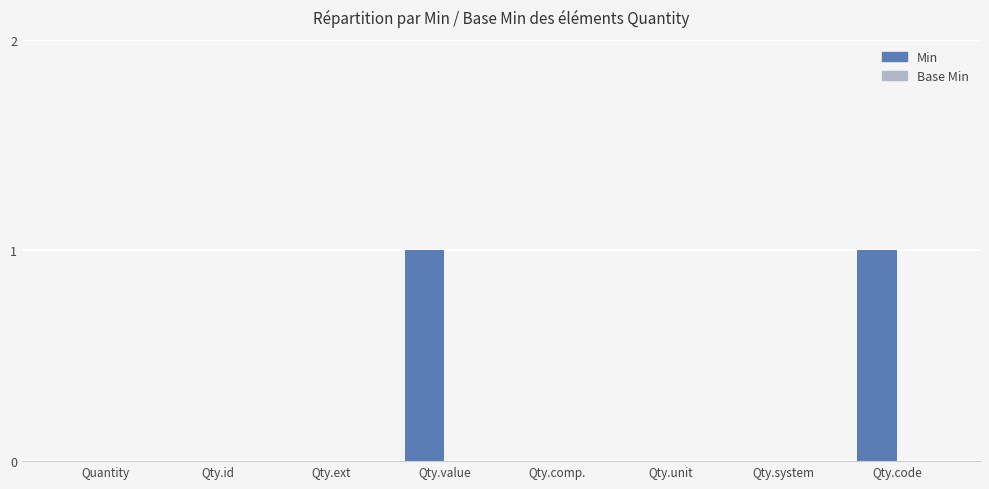

Is it true that the value at Qty.code is 1?

True